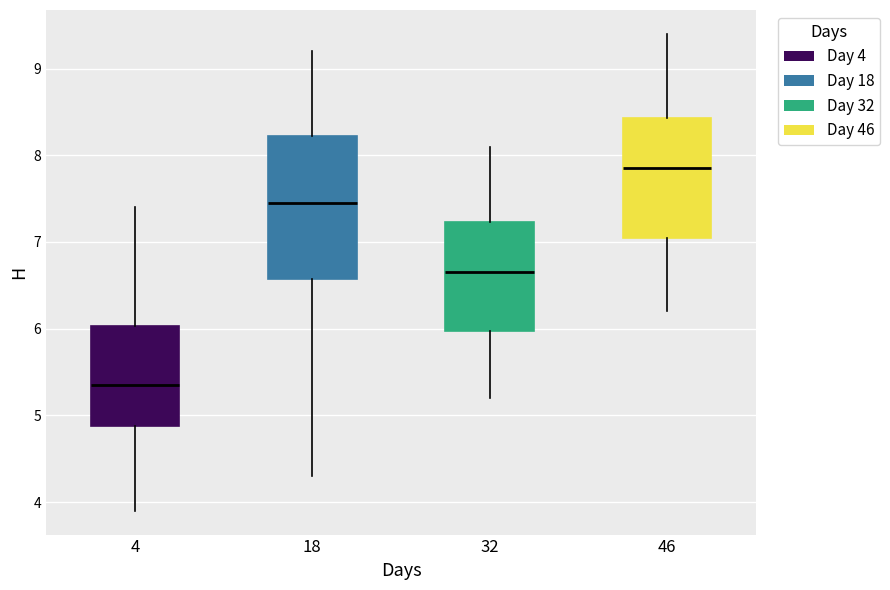

Which box is the tallest, from its lower edge to its upper edge?

18